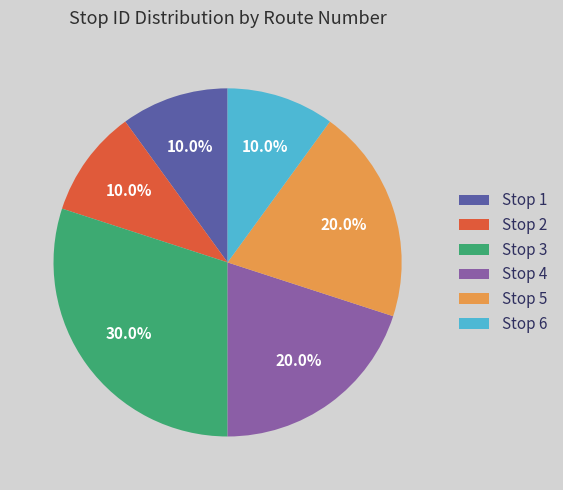

Approximately how many times larger is the value at Stop 3 compared to Stop 5?

1.5